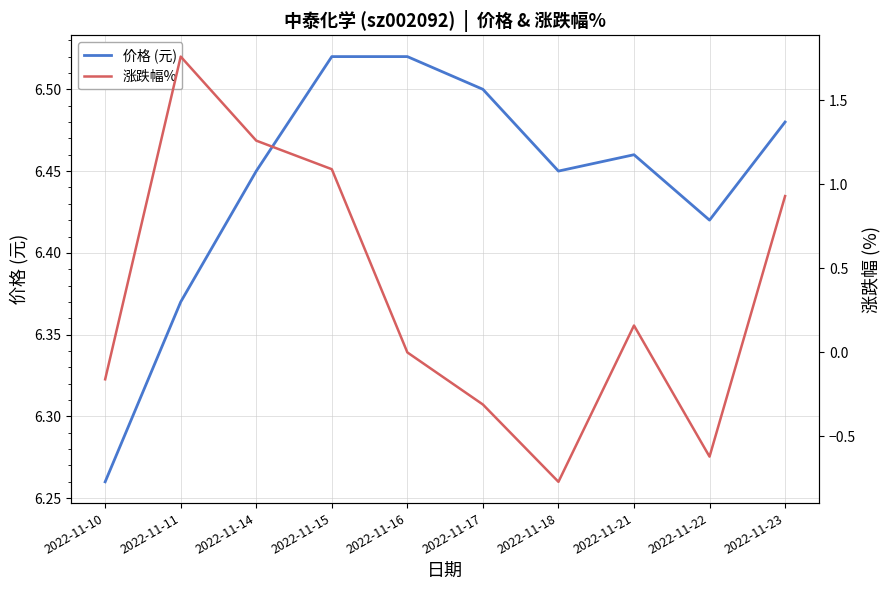

Where is 价格 (元) nearest to the value 6?

2022-11-10